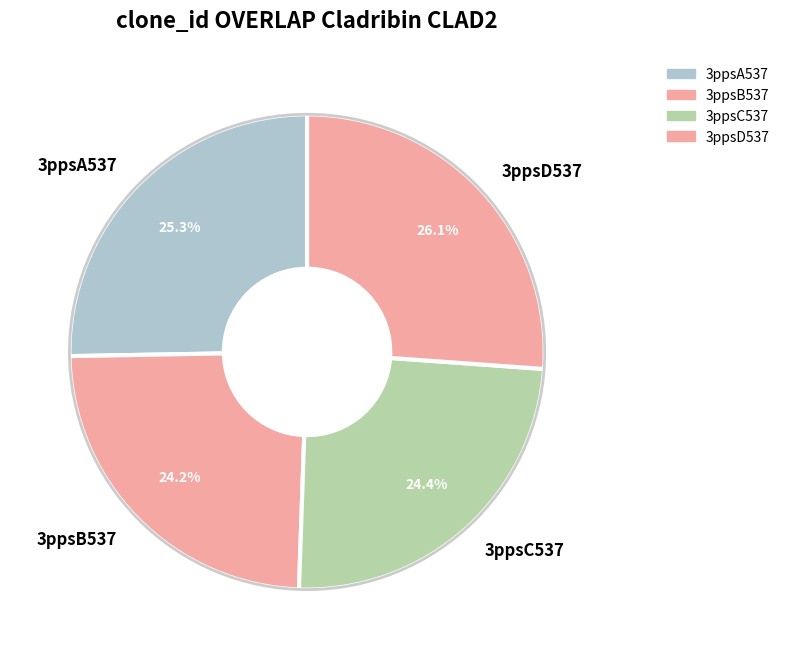

To the nearest percent, what portion does 3ppsC537 represent?

24%